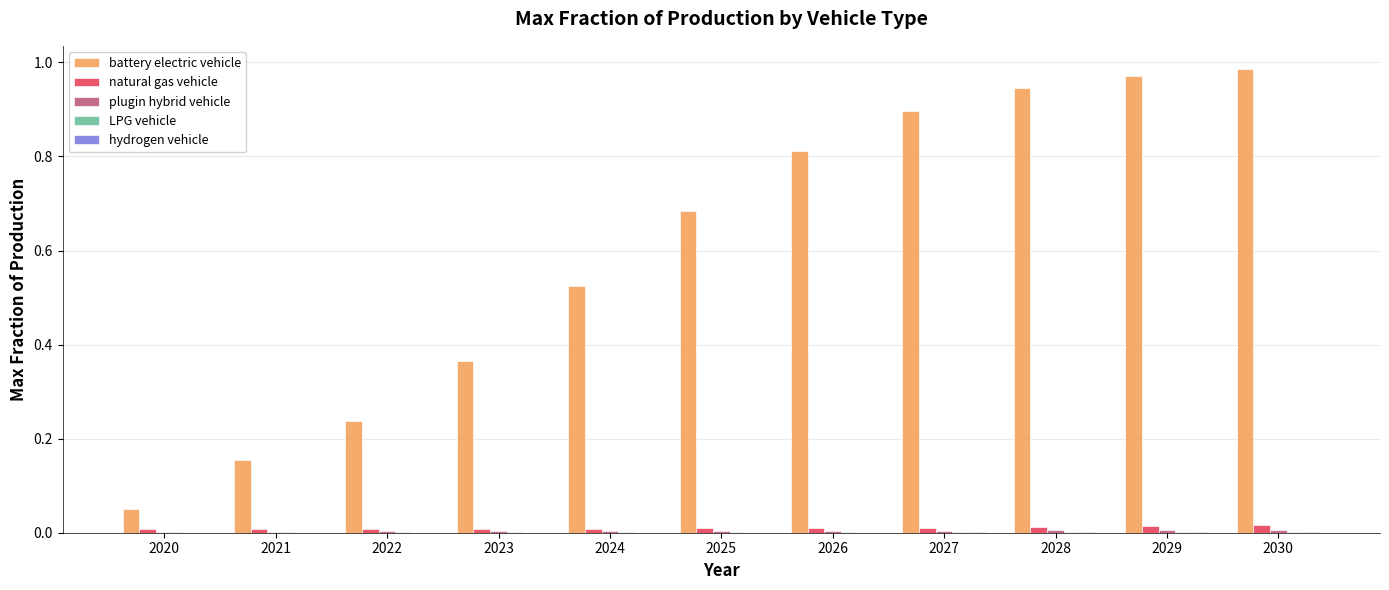

Which series has the largest total across all categories?

battery electric vehicle